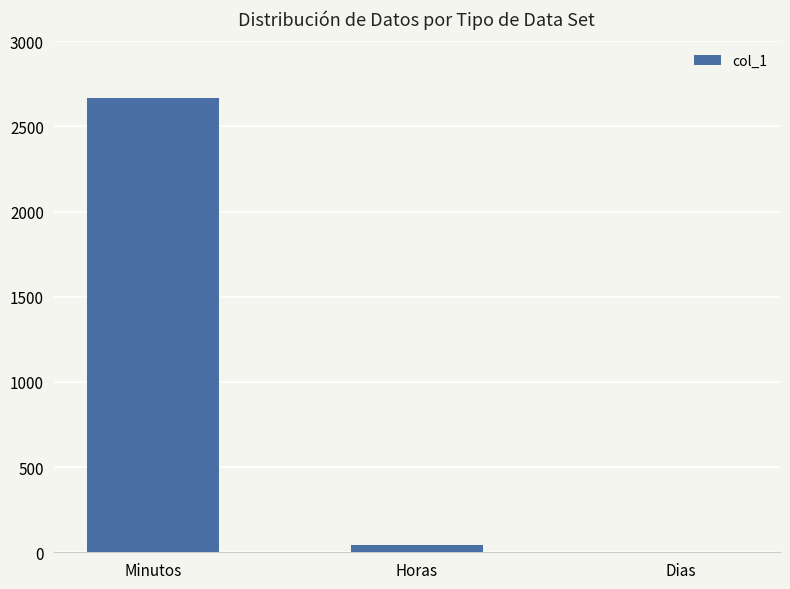

Between Dias and Minutos, which is larger?

Minutos